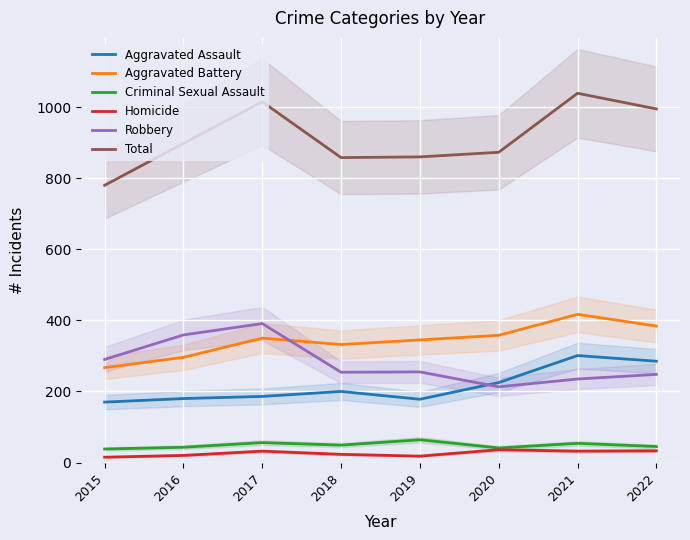

Is the value of Total at 2015 greater than the value of Homicide at 2017?

Yes